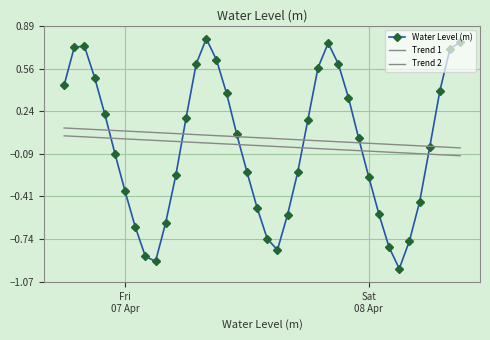

How many data points does each series have?

40